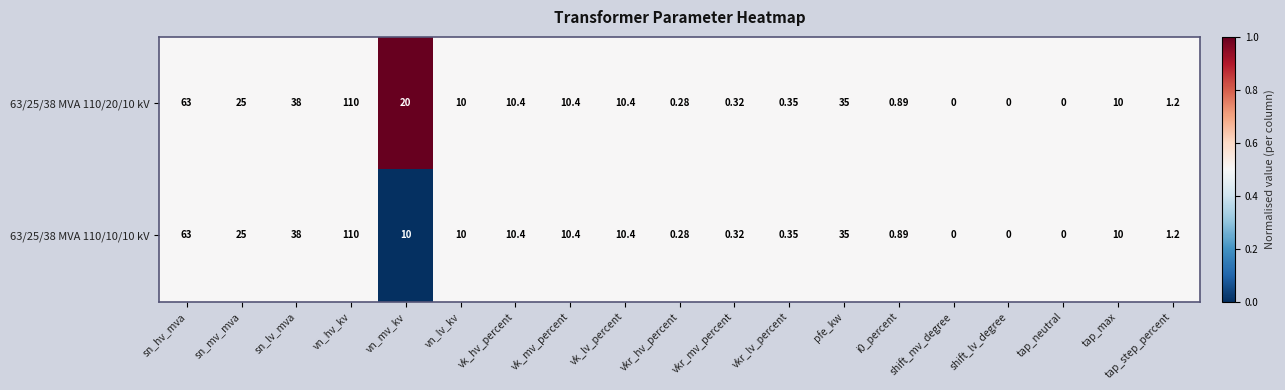

Is the value of 63/25/38 MVA 110/10/10 kV at vk_hv_percent greater than the value of 63/25/38 MVA 110/20/10 kV at vkr_lv_percent?

Yes